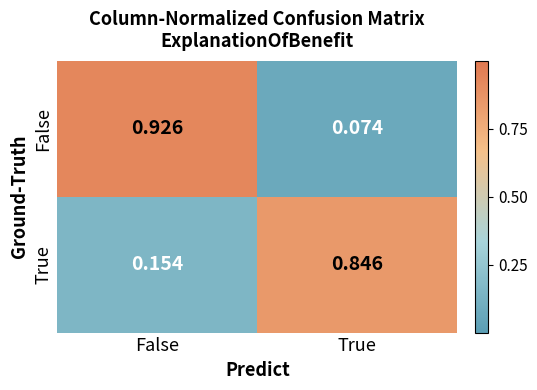

Between False and True, which series saw the biggest shift?

False